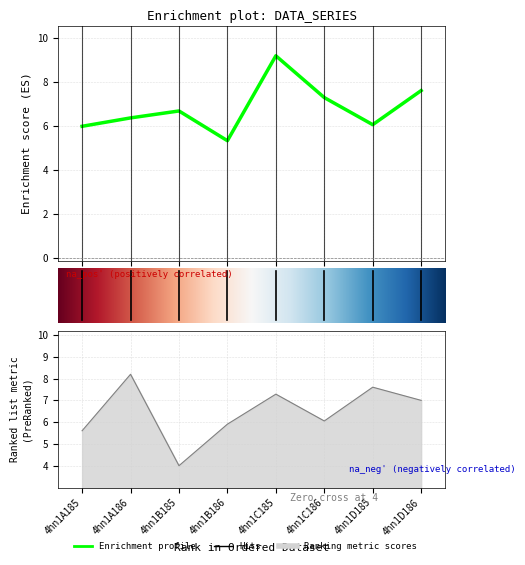

Which category has the lowest value across all series?

4hn1B185